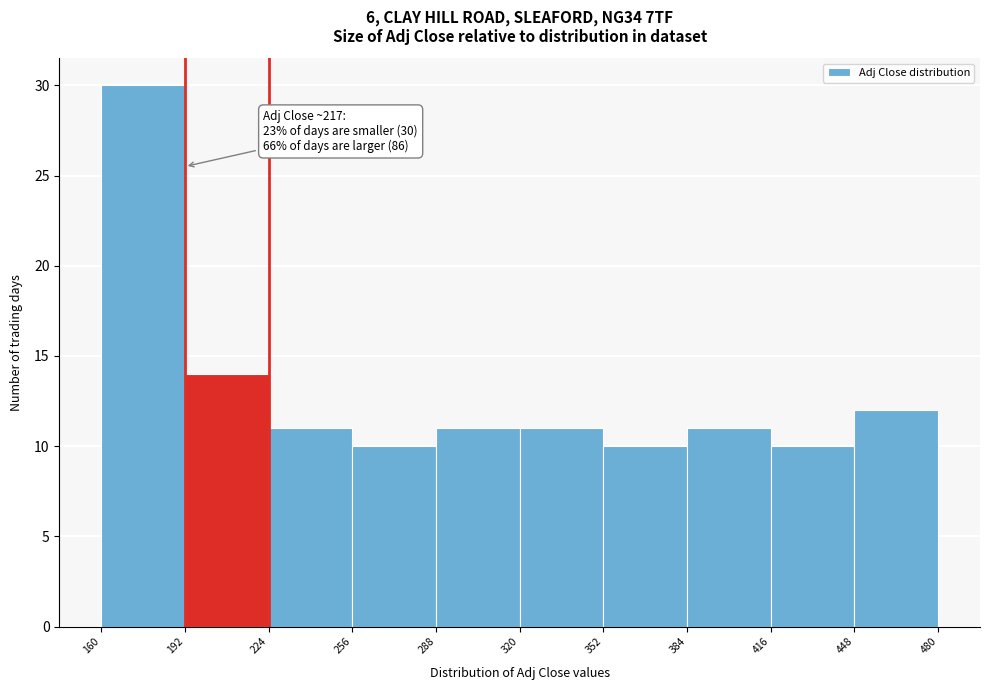

Over which range of the x-axis is the bar tallest?

160 to 192